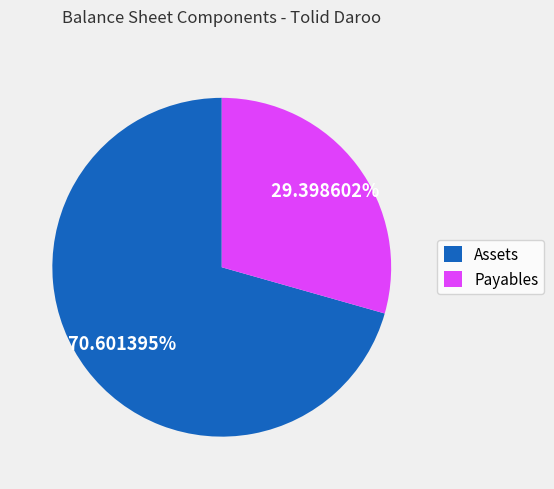

Is there any slice that represents more than half of the pie?

Yes